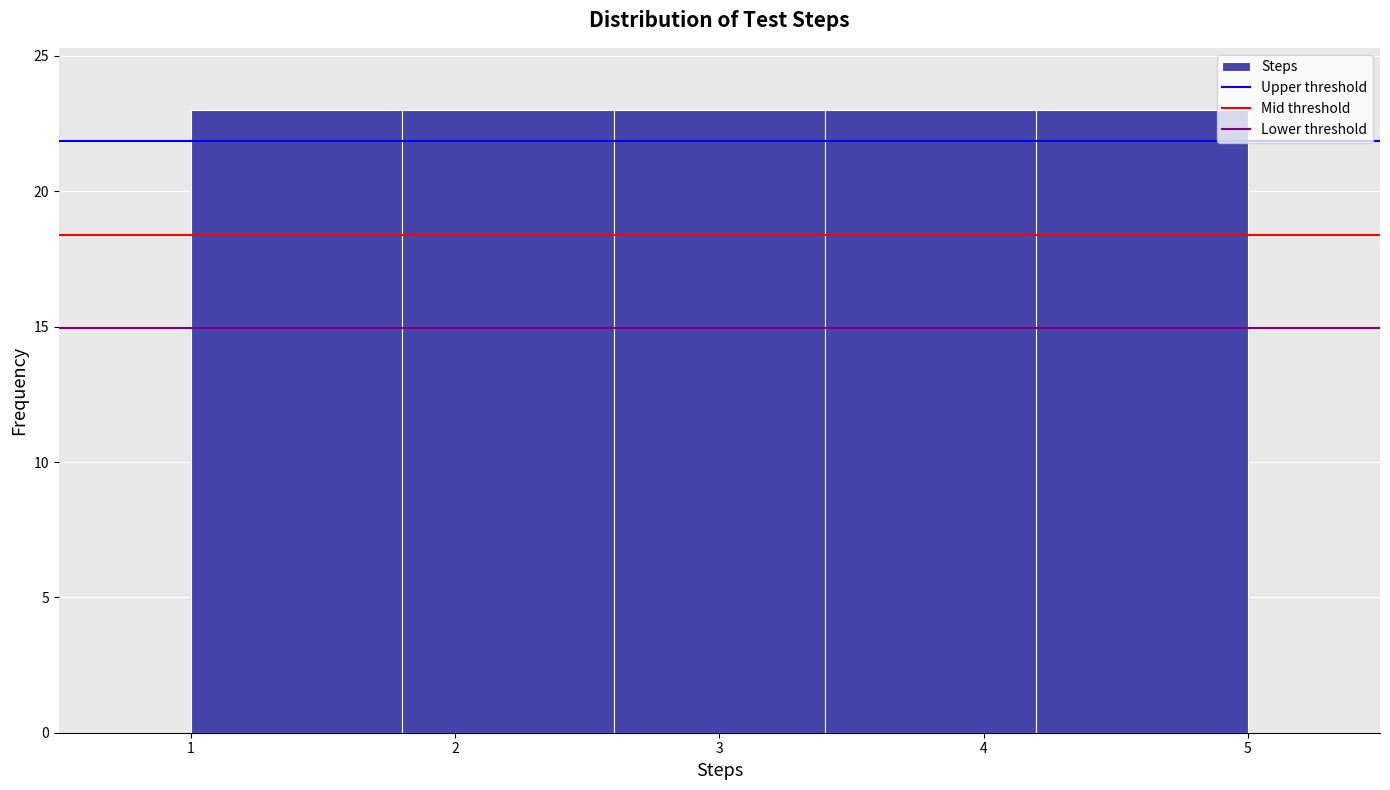

Reading left to right, transcribe this chart: for each bar, give the range it covers on the x-axis and its height. The values are not printed on the chart, so give them approximately, as read against the axis.

1.0 to 1.8: 23
1.8 to 2.6: 23
2.6 to 3.4: 23
3.4 to 4.2: 23
4.2 to 5.0: 23